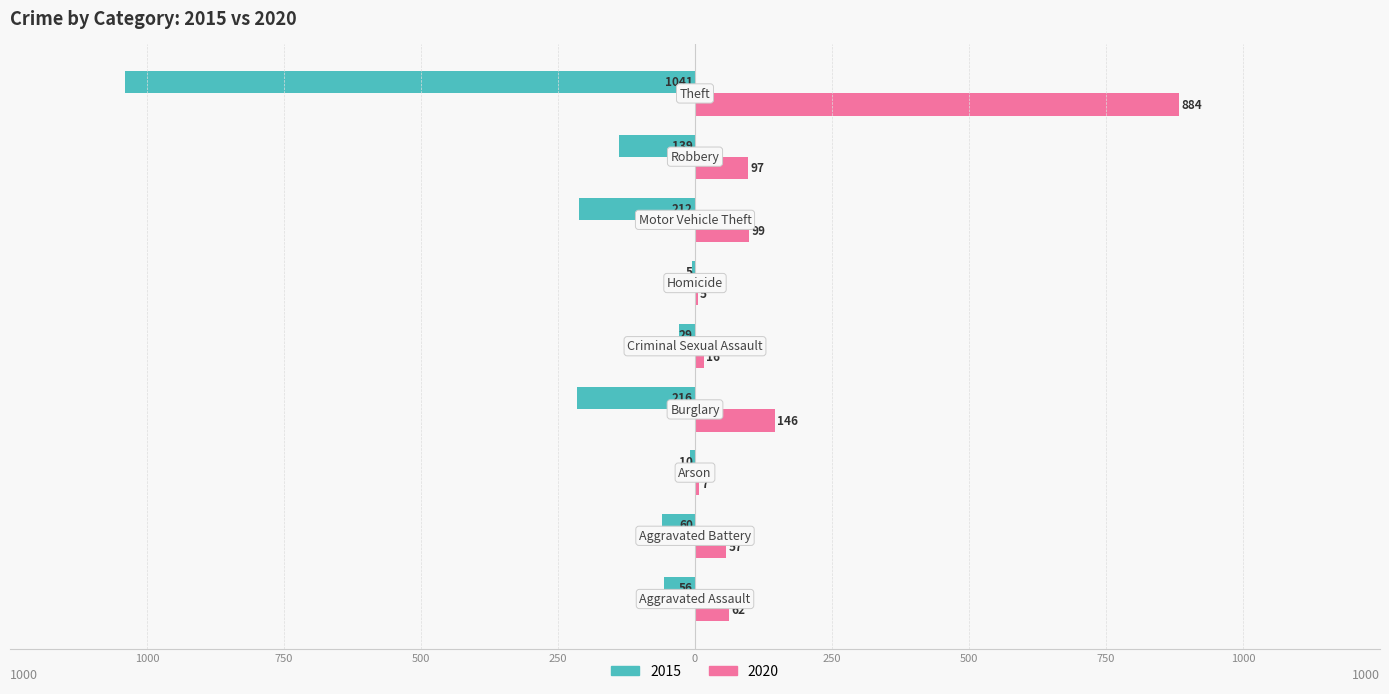

What position from the right is Criminal Sexual Assault?

5